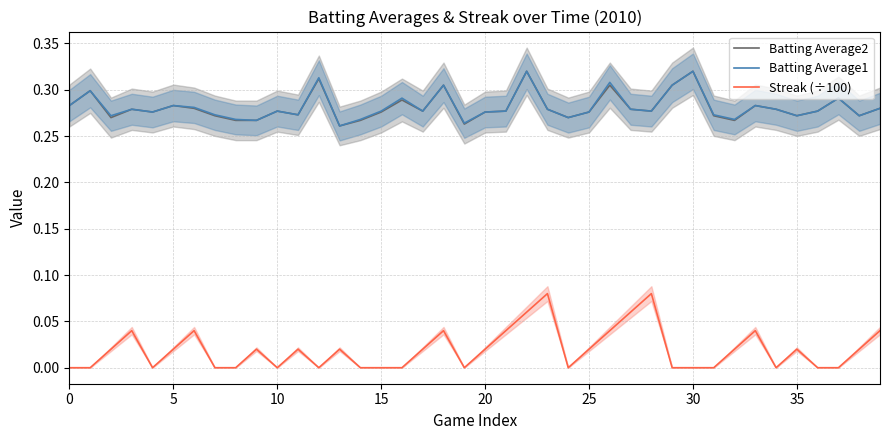

At how many categories does at least one series exceed 0?

40